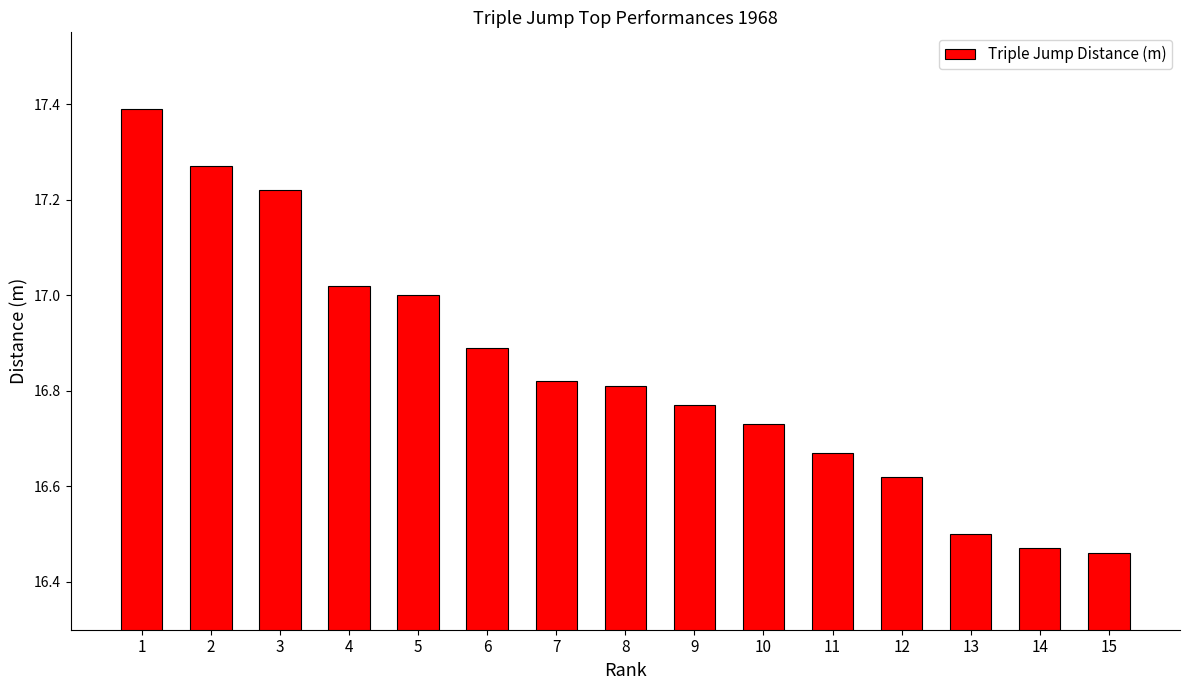

What is the difference between the maximum and second lowest values?

0.9